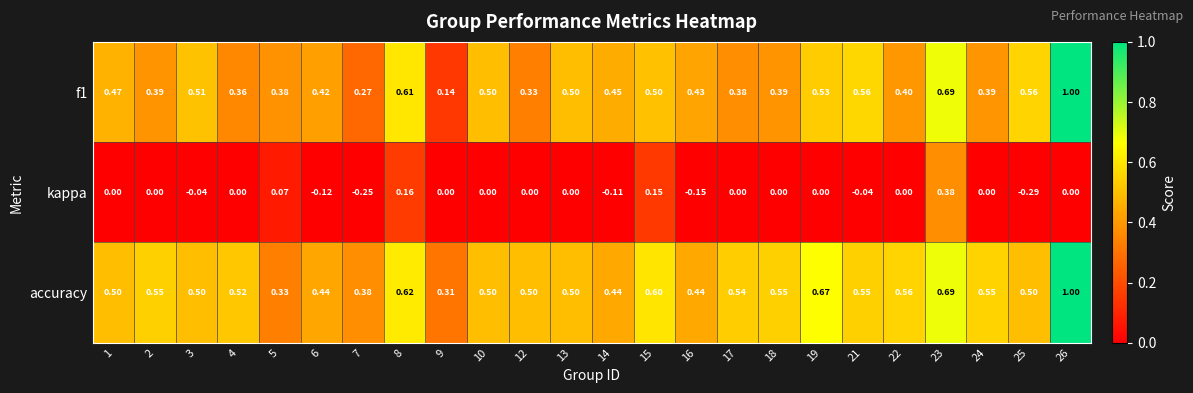

Between 2 and 6, which series saw the biggest shift?

kappa